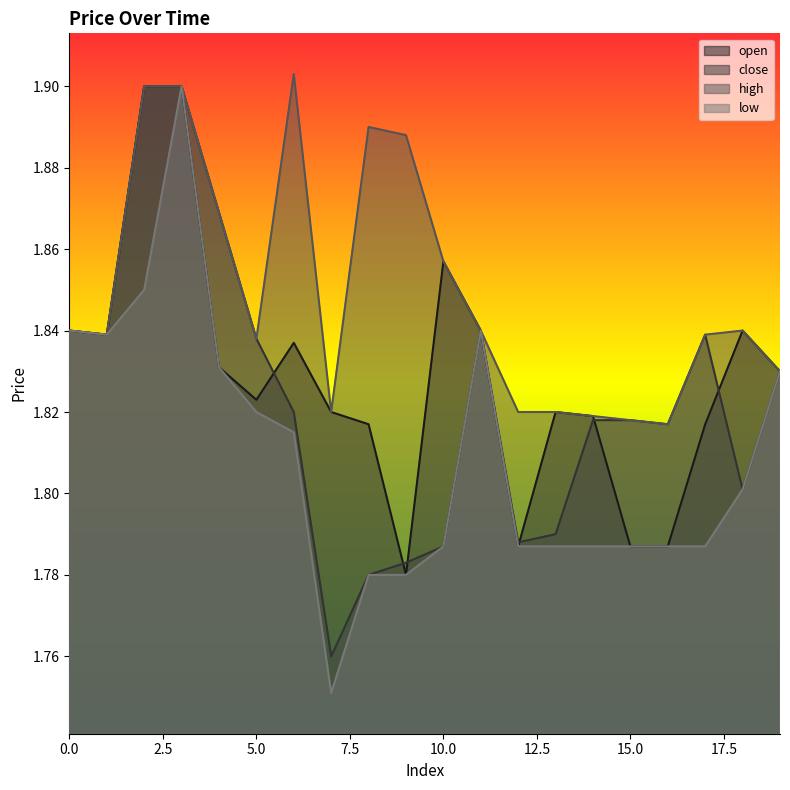

Where is the first local maximum for low?

3